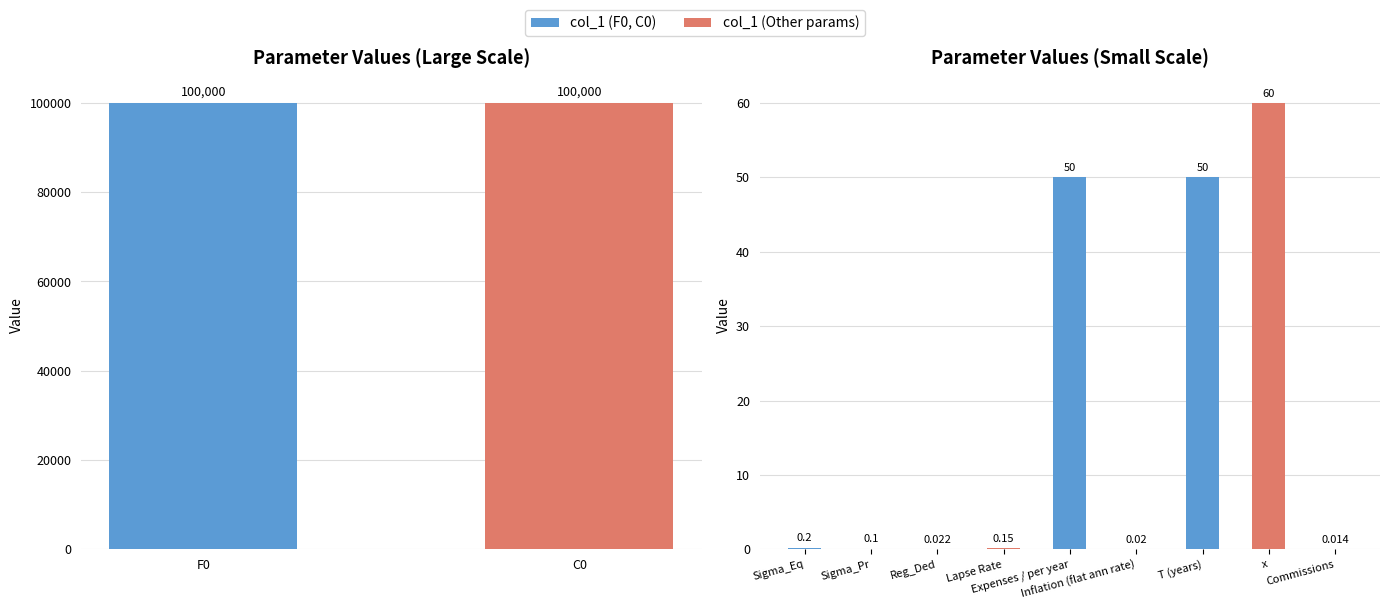

What is the label of the 4th bar from the left?

Sigma_Pr